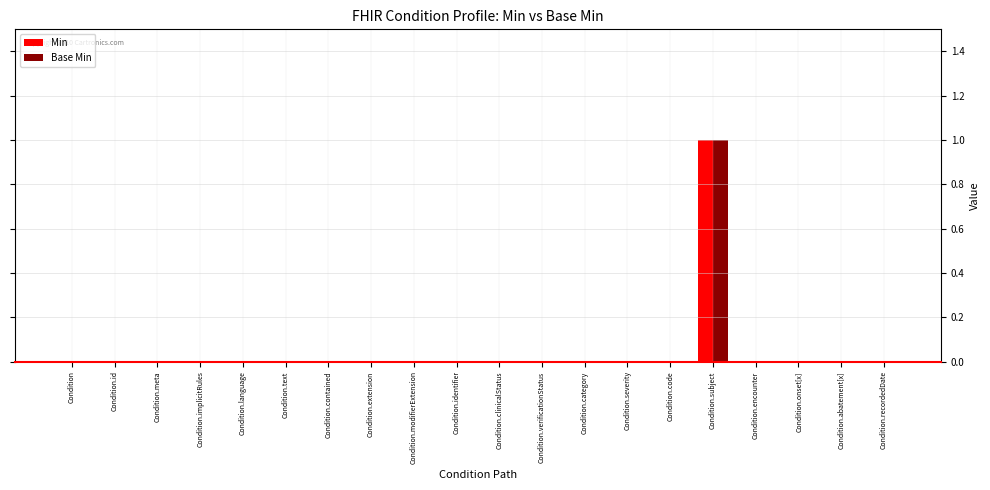

Reading right to left, transcribe all the data shown in this chart.

Min: 0	0	0	0	1	0	0	0	0	0	0	0	0	0	0	0	0	0	0	0
Base Min: 0	0	0	0	1	0	0	0	0	0	0	0	0	0	0	0	0	0	0	0